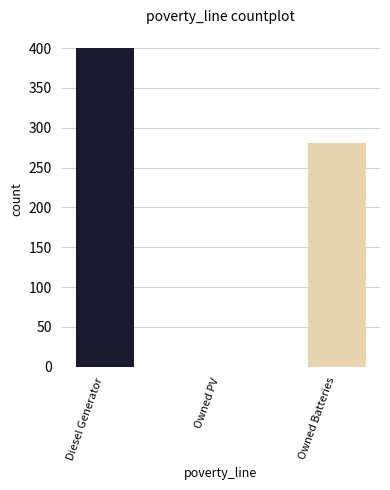

What is the label of the 1st bar from the left?

Diesel Generator